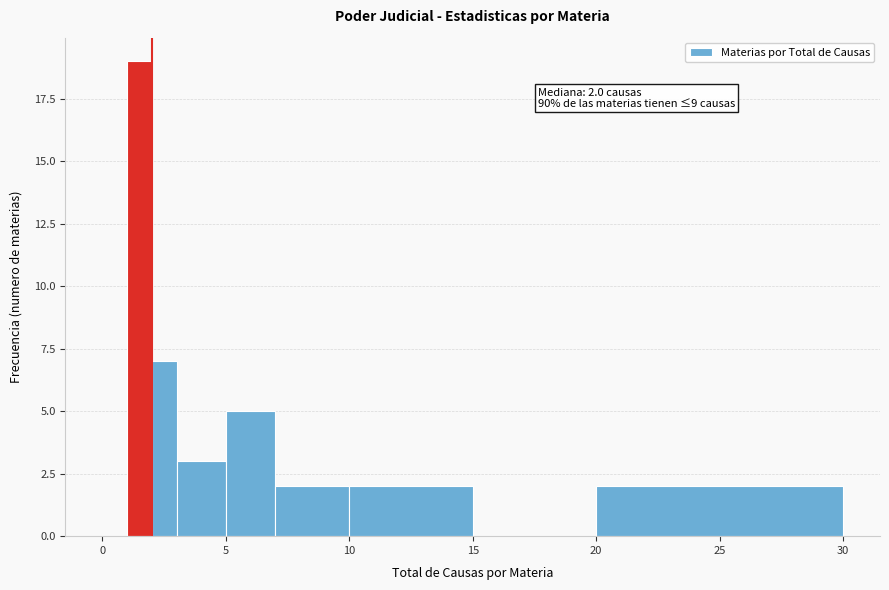

Around what value on the x-axis is the tallest bar? Give the approximate position of its centre, as read against the axis.

1.5